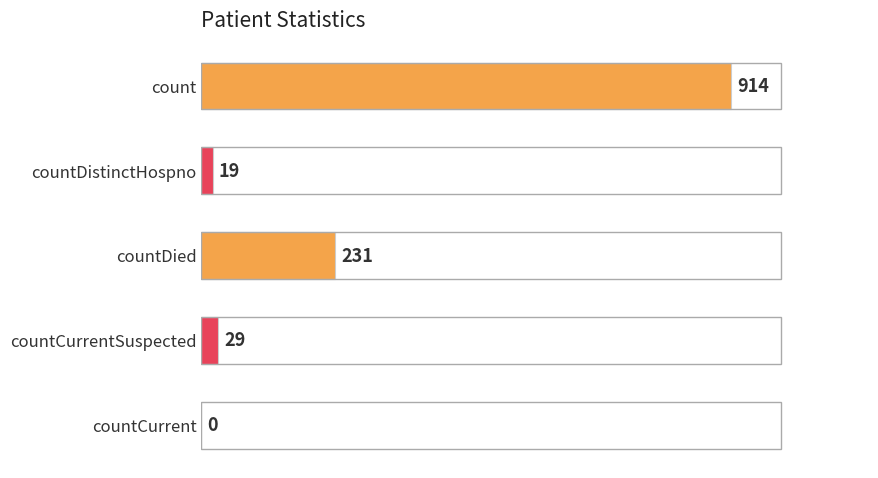

Reading bottom to top, what are all the values shown in this chart?

countCurrent=0	countCurrentSuspected=29	countDied=231	countDistinctHospno=19	count=914